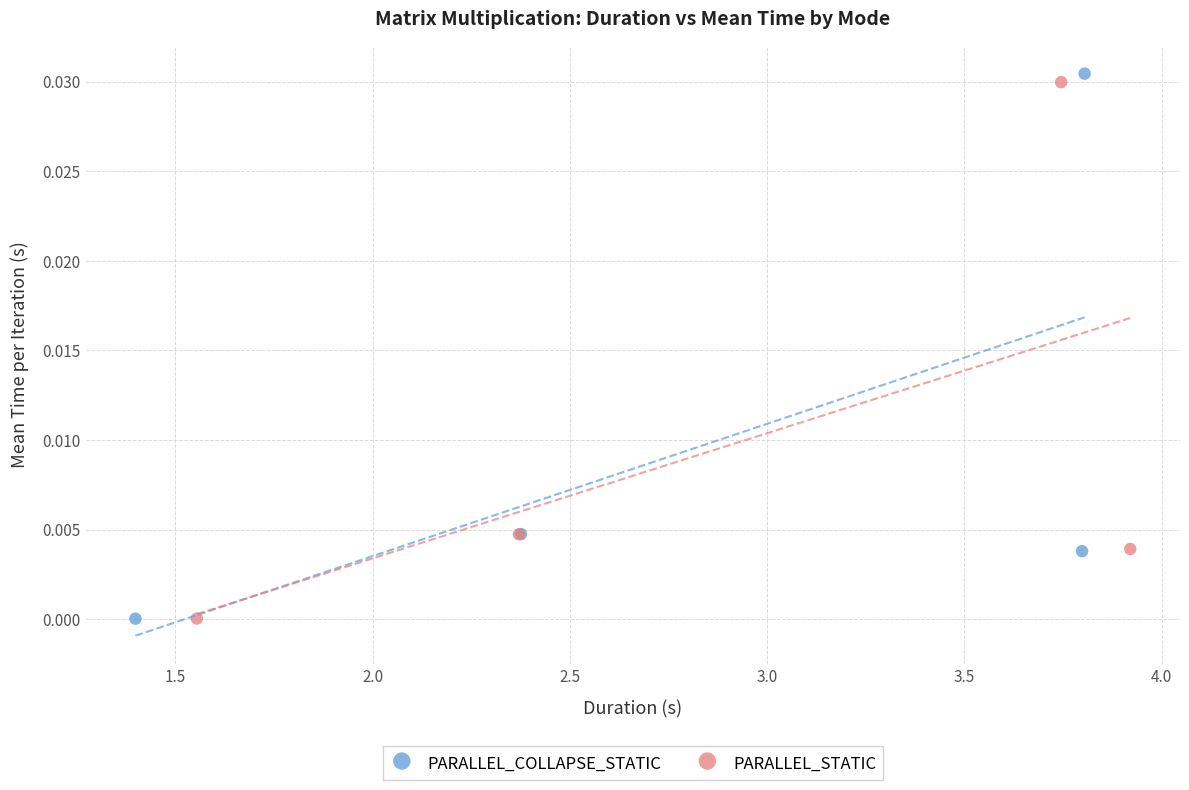

Which series has the largest Y range (max minus min)?

PARALLEL_COLLAPSE_STATIC